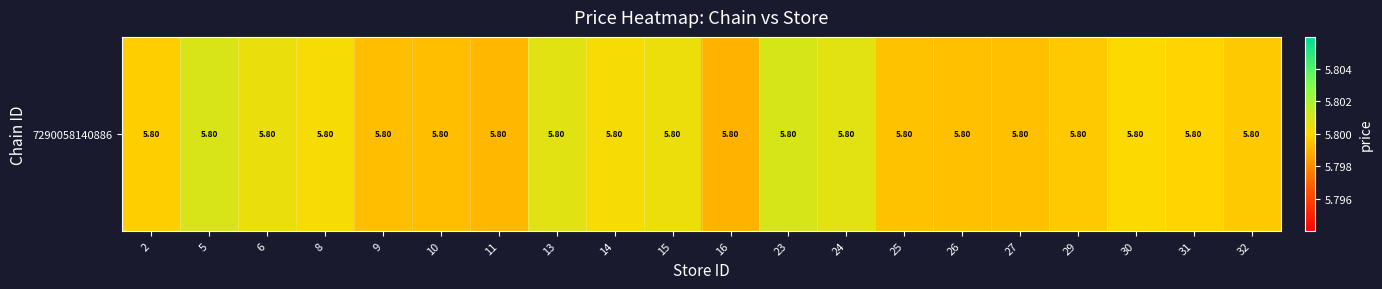

What is the sum of all values?

116.0